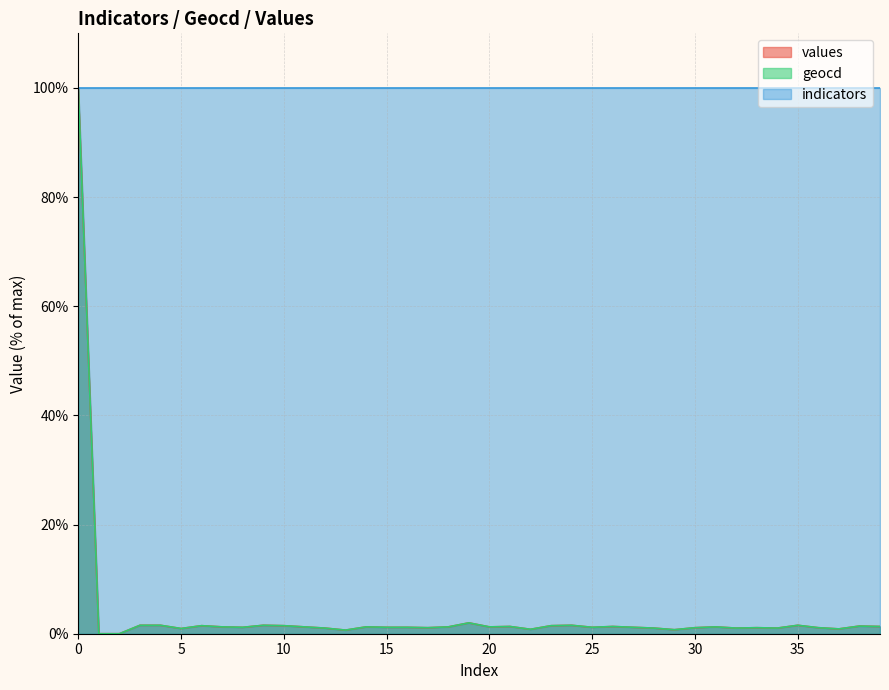

Which series has the largest total across all categories?

indicators